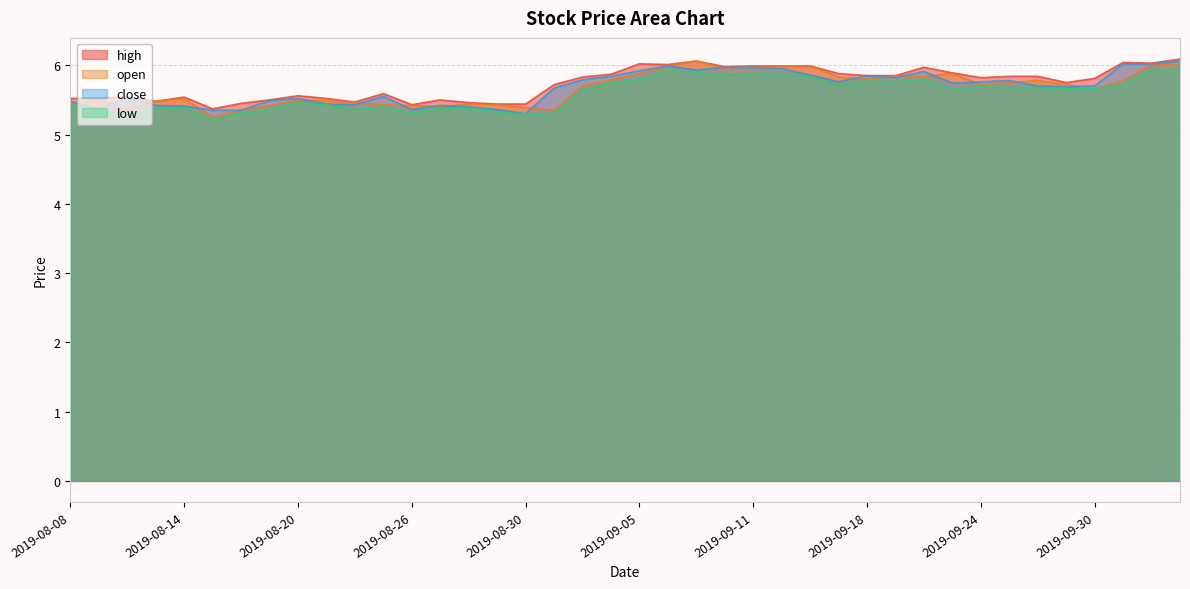

Which series changed the most between 2019-08-22 and 2019-09-09?

open